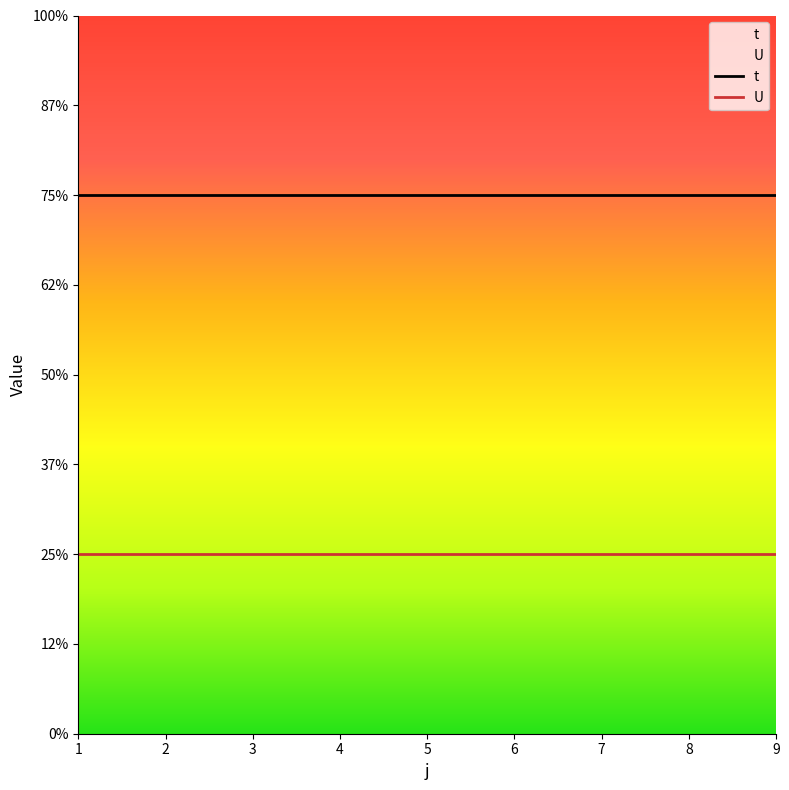

What is the minimum value shown in the chart?

1